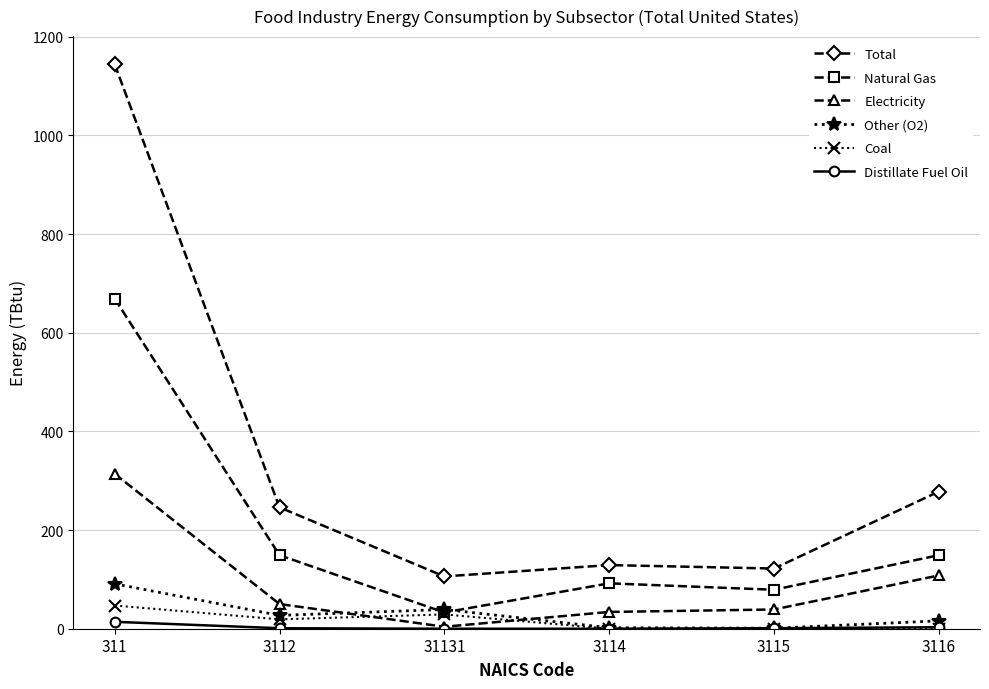

Which series changed the most between 3112 and 3114?

Total